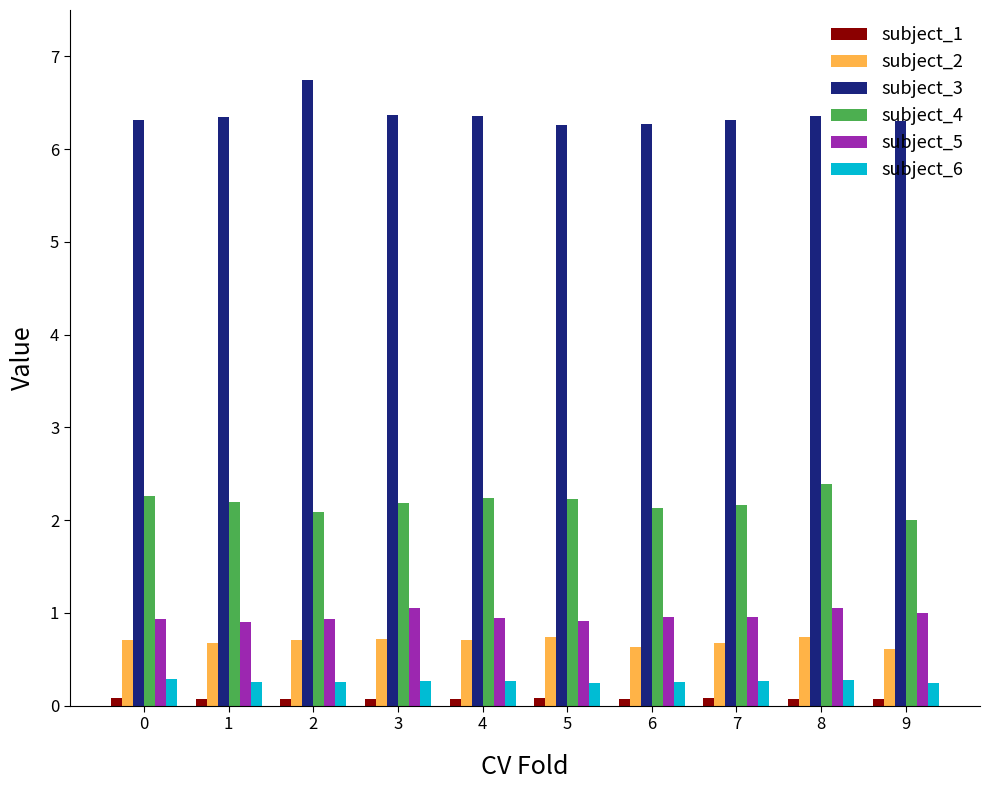

What are all the series names shown in the legend?

subject_1, subject_2, subject_3, subject_4, subject_5, subject_6